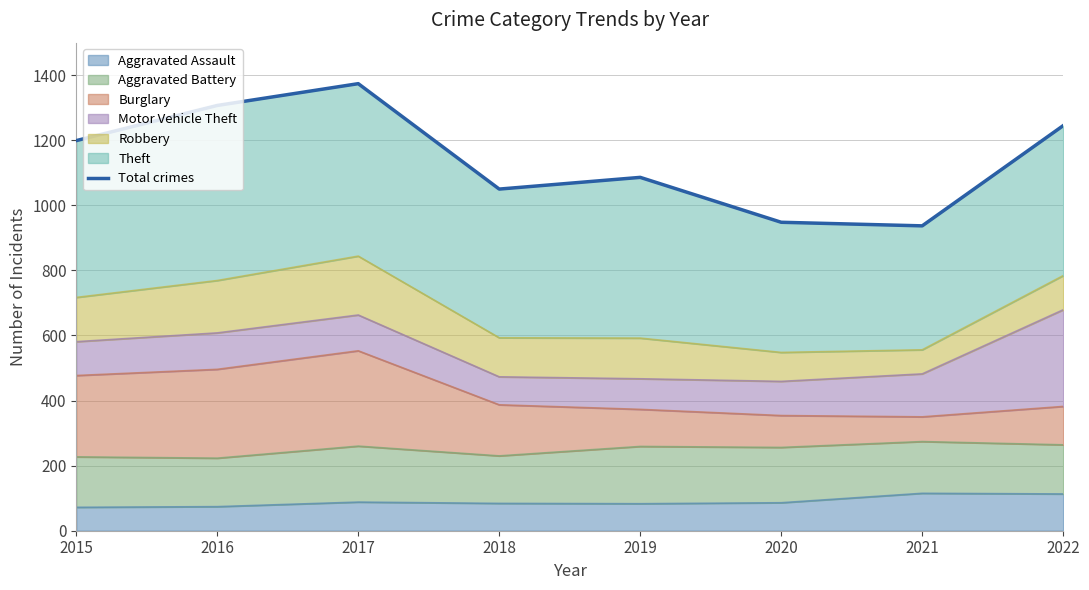

Where is the first local maximum?

2017